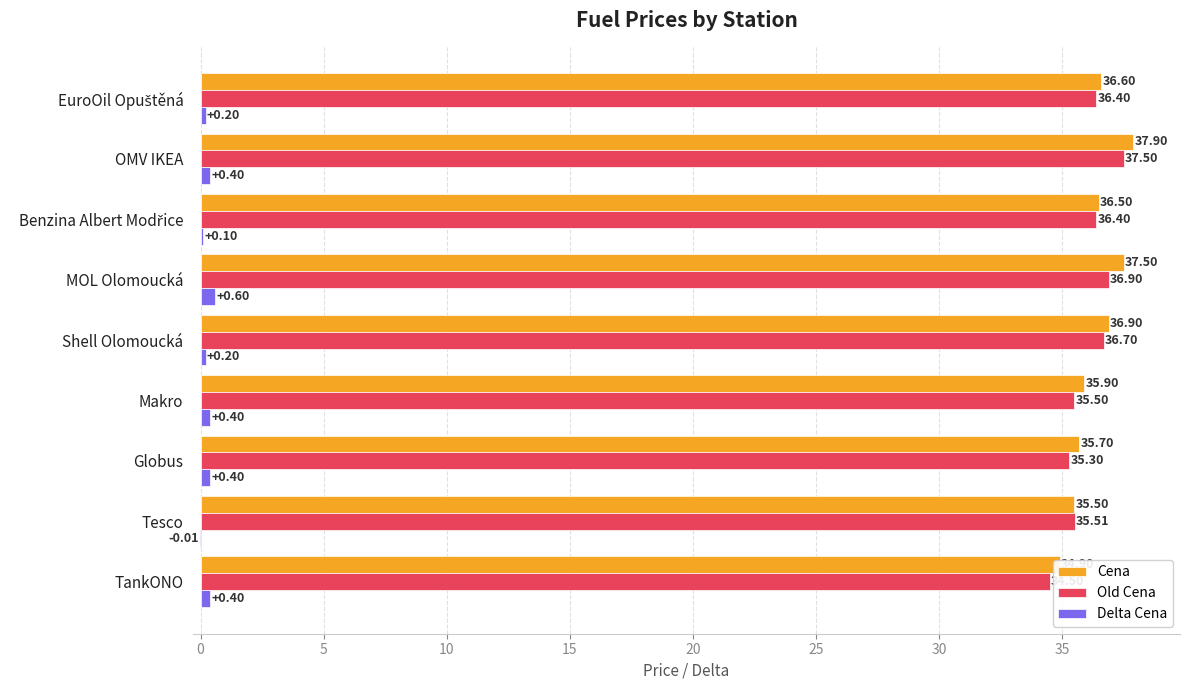

How many data points in Delta Cena are above 0?

8